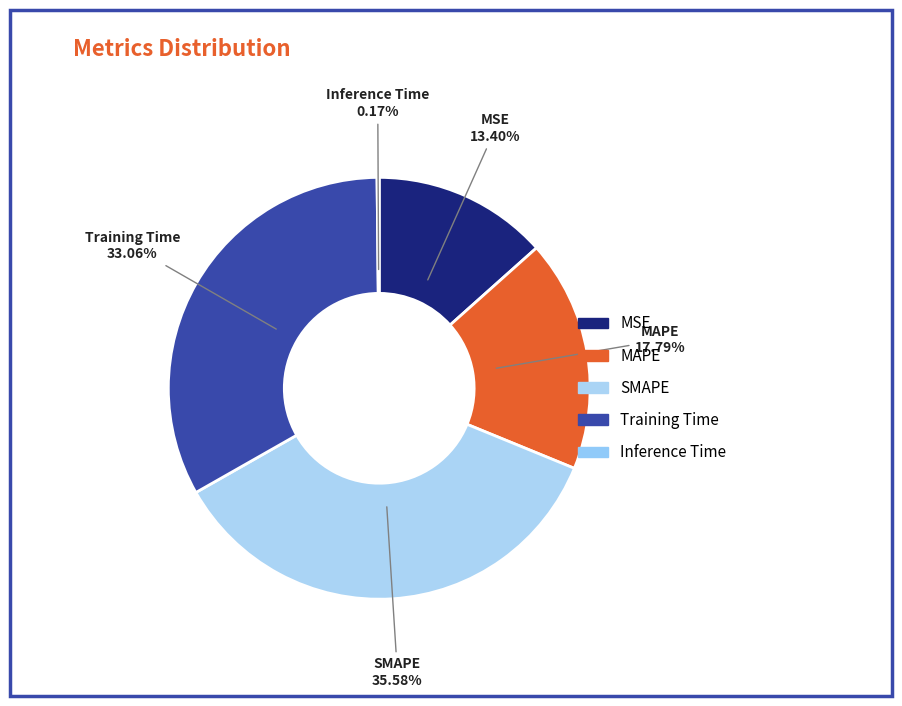

Rank the categories by value from highest to lowest.

SMAPE, Training Time, MAPE, MSE, Inference Time